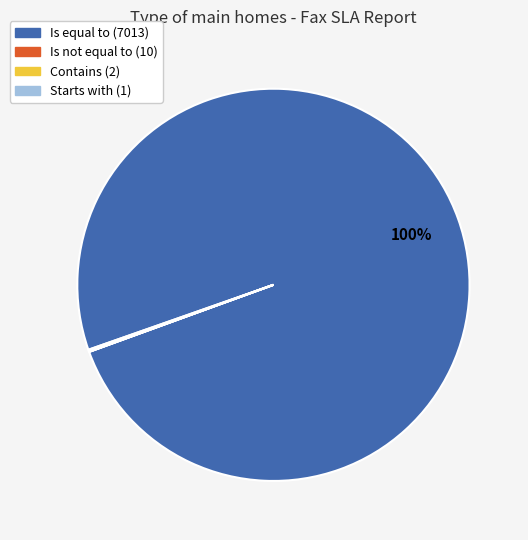

The Is equal to (7013) slice represents 100% of the pie. True or false?

True